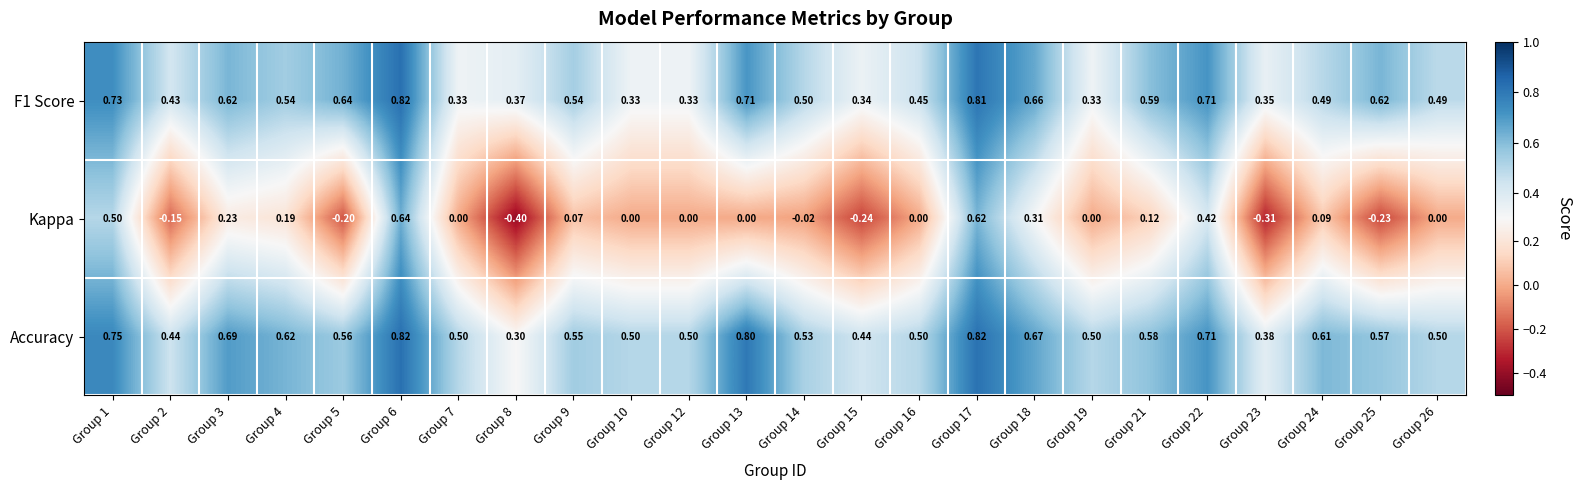

What is the spread (max minus min) of values at Group 24?

0.5